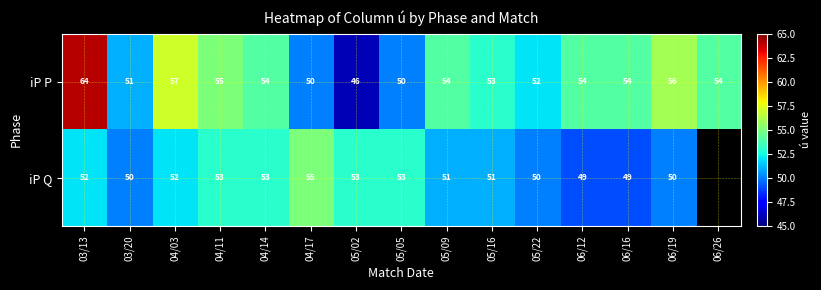

What is the maximum value for iP P?

64